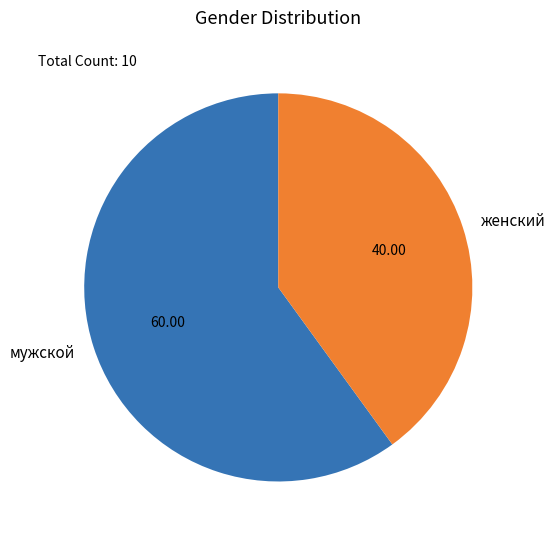

Combined, do мужской and женский account for over 50%?

Yes